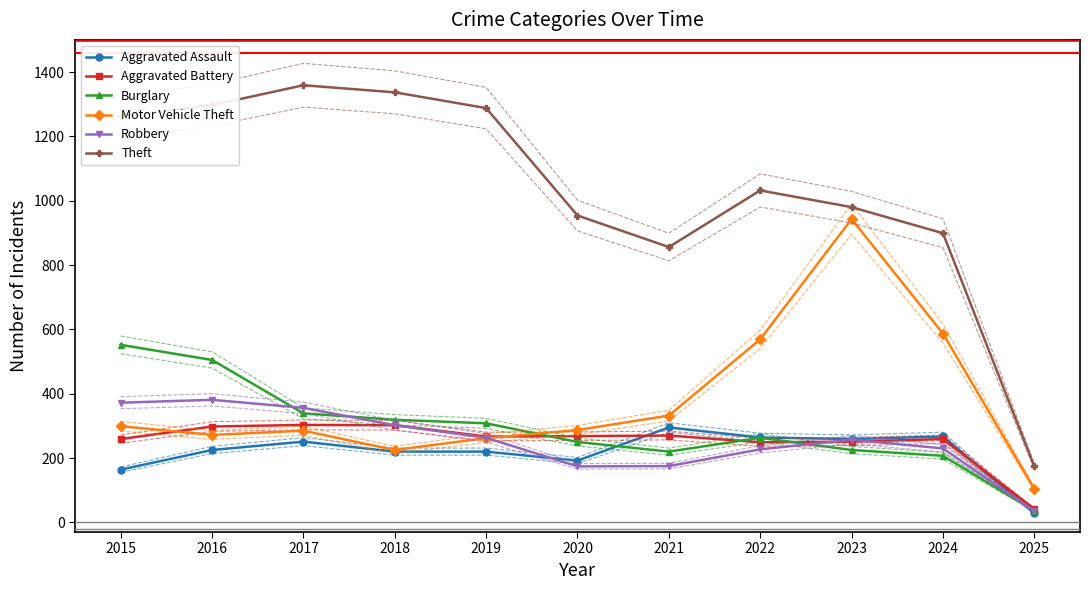

The Burglary series shows 552 at 2015. True or false?

True